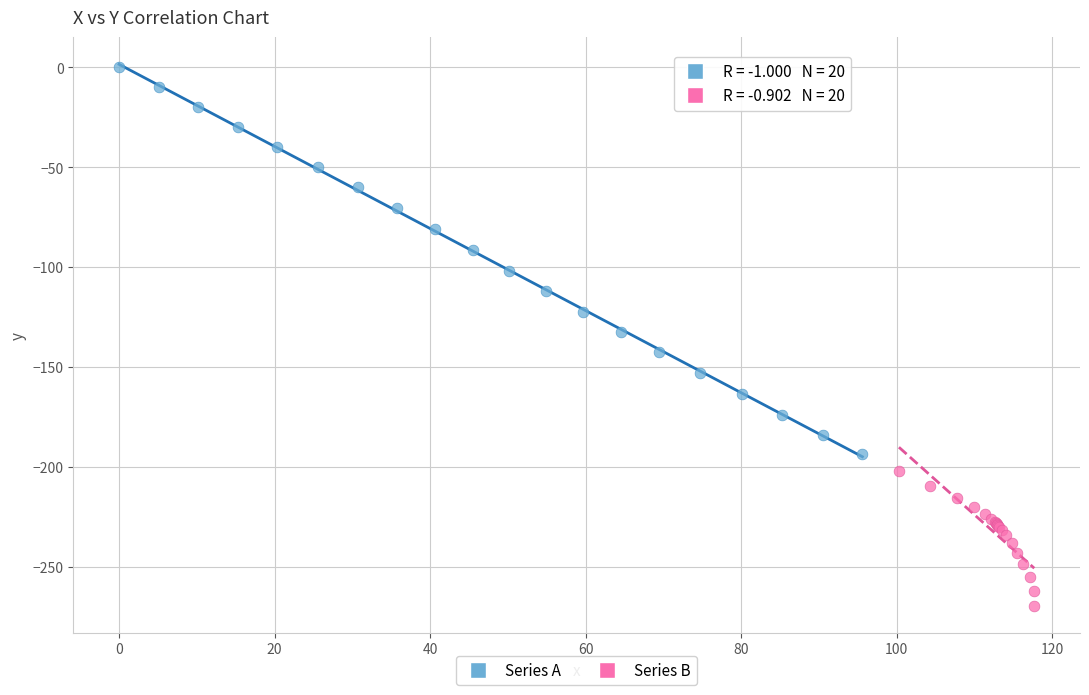

What are all the series names shown in the legend?

Series A, Series B